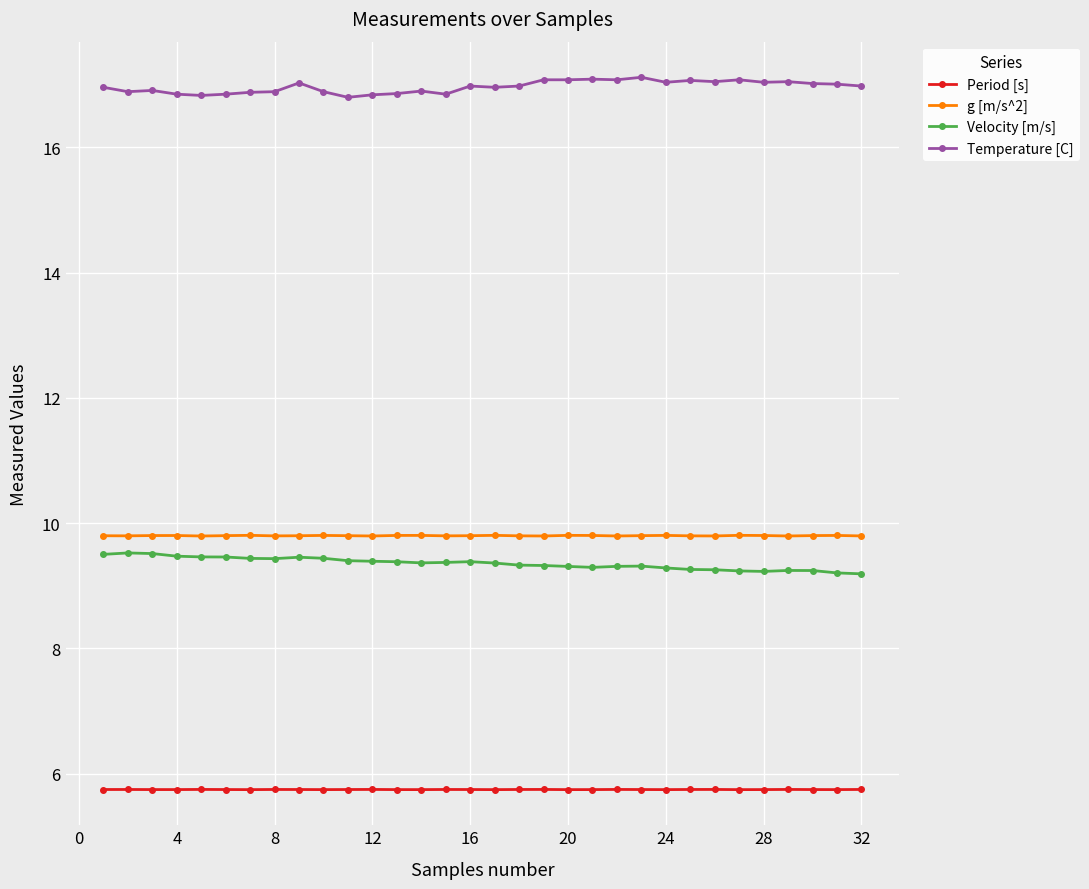

Which series has the largest total across all categories?

Temperature [C]